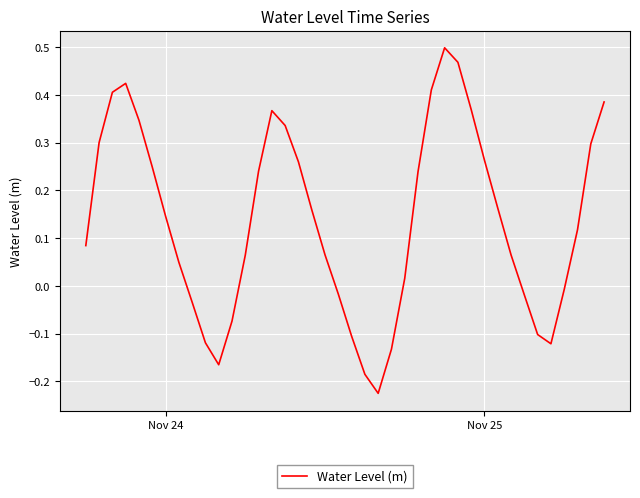

What is the difference between the maximum and minimum values?

0.7